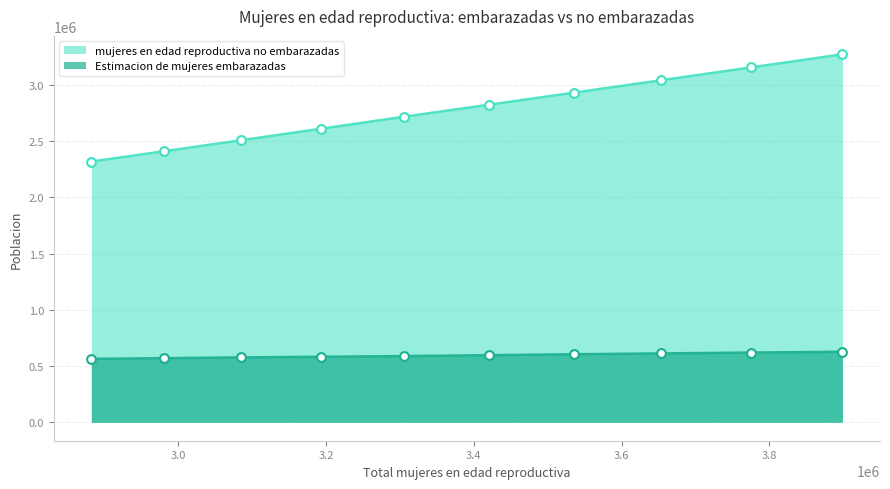

What is the total value across all series at 3193000?

3193000.0